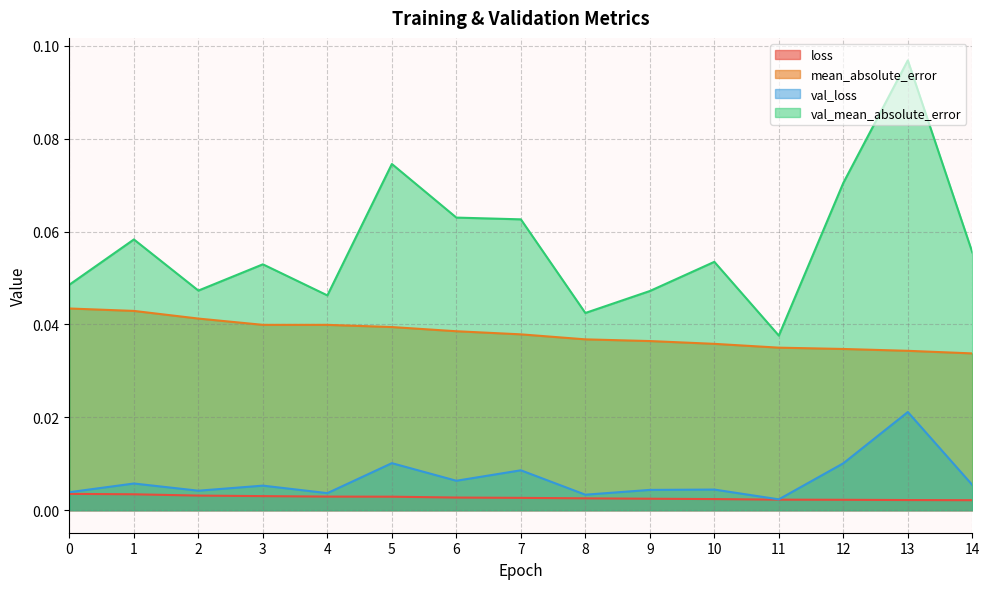

True or false: val_mean_absolute_error and val_loss cross at least once.

False